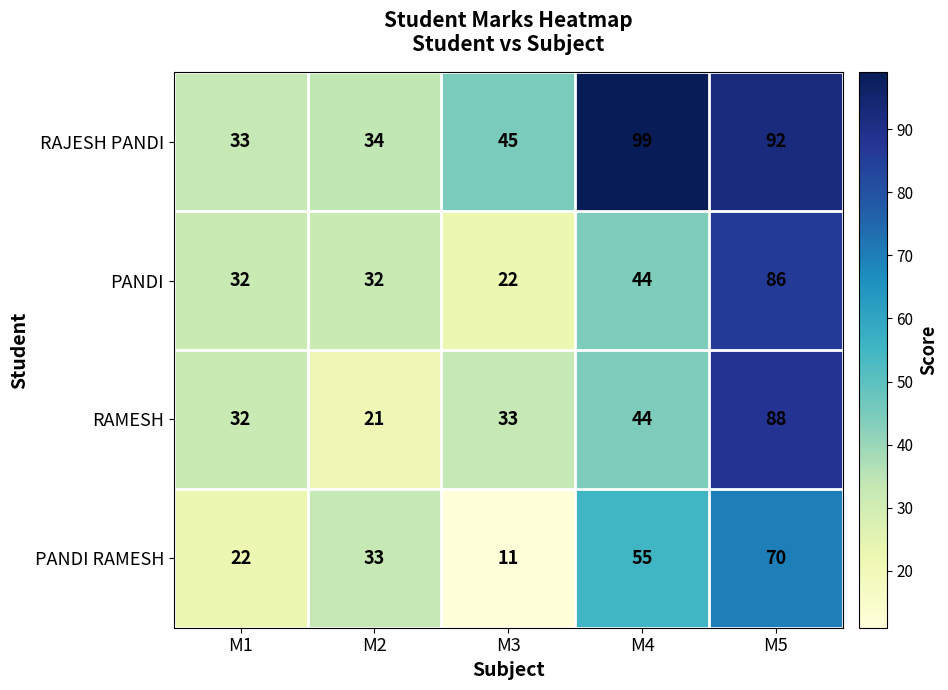

How many series are shown in this chart?

4